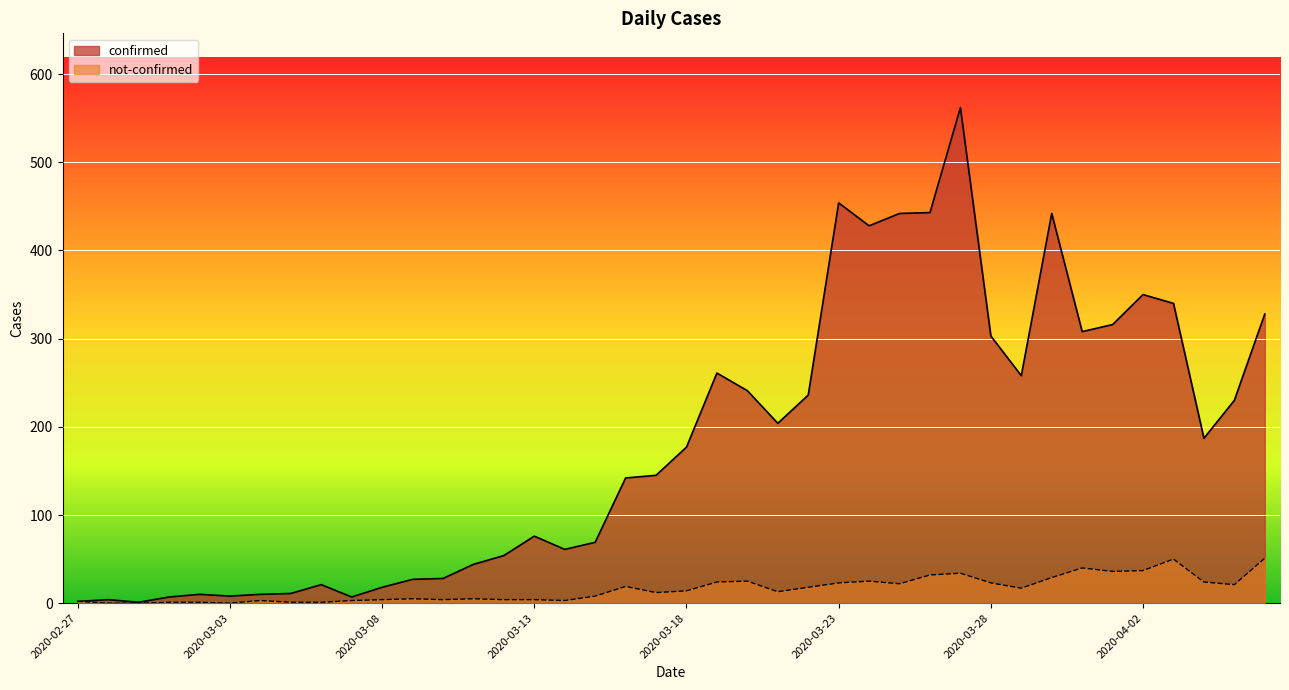

How many categories are shown in the chart?

40